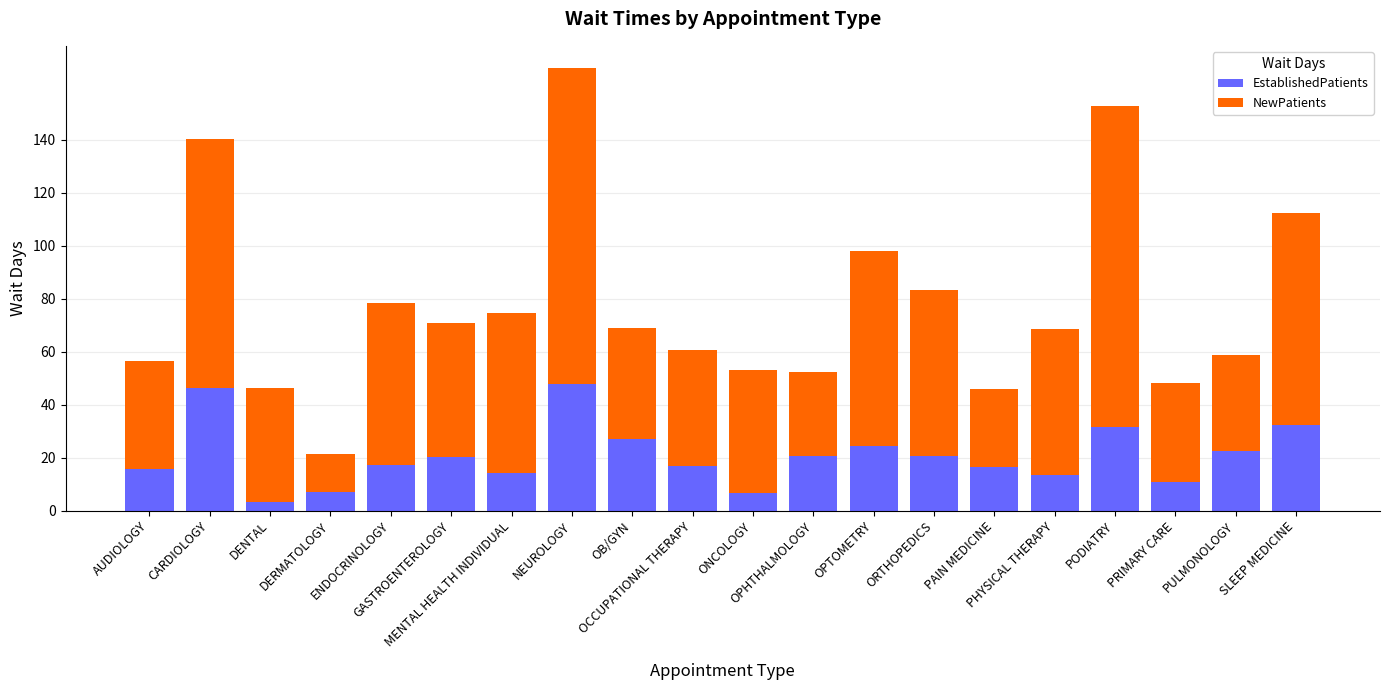

Count the number of categories in the chart.

20